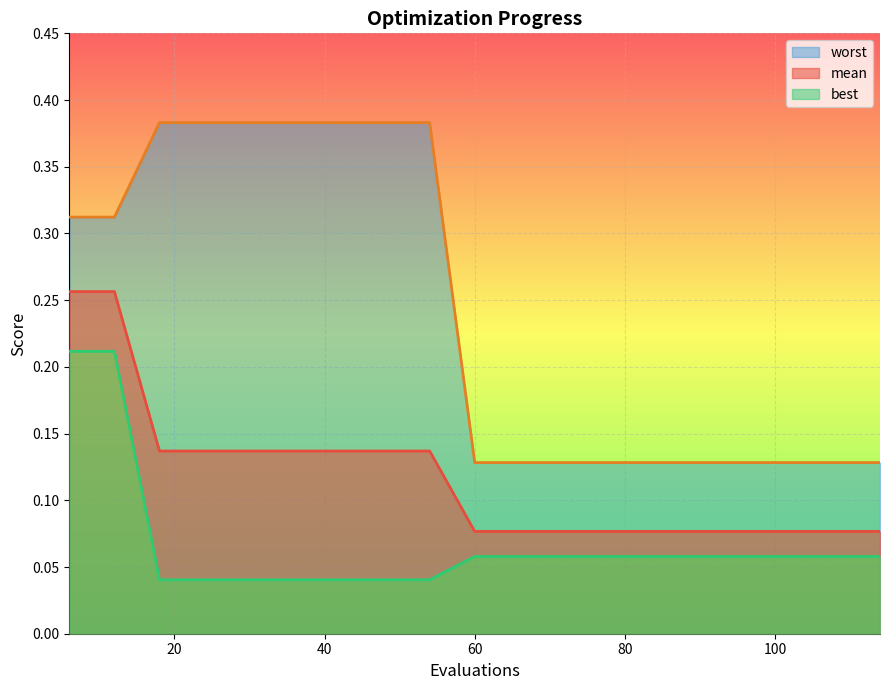

List the series in order of their overall mean, lowest first.

best, mean, worst